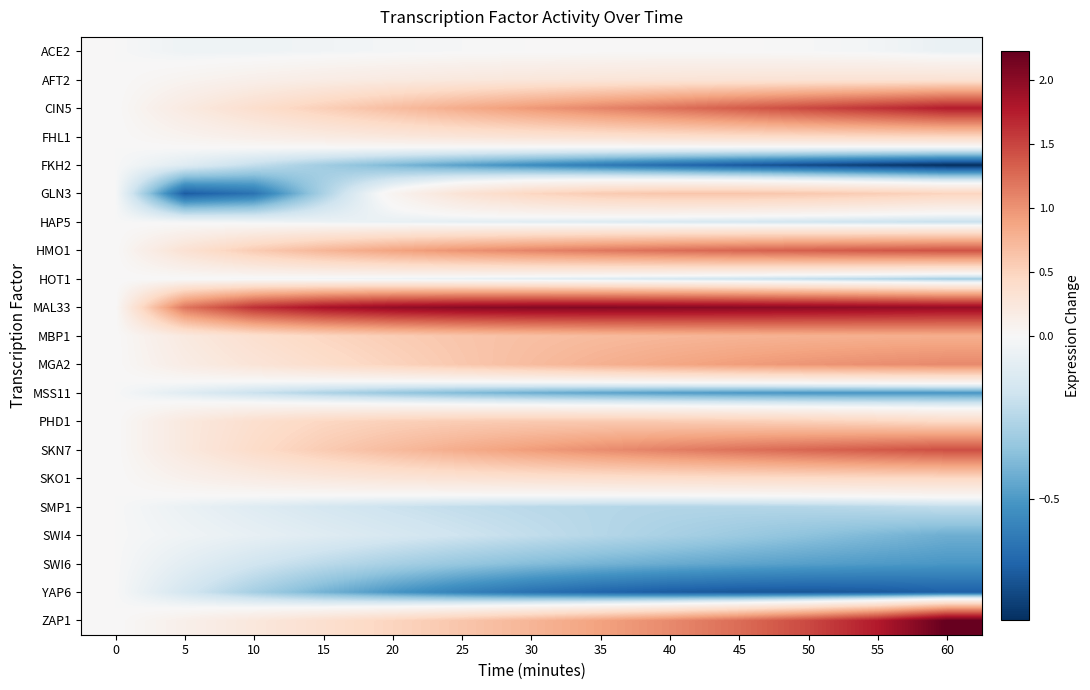

Which series has the largest range (max minus min)?

ZAP1